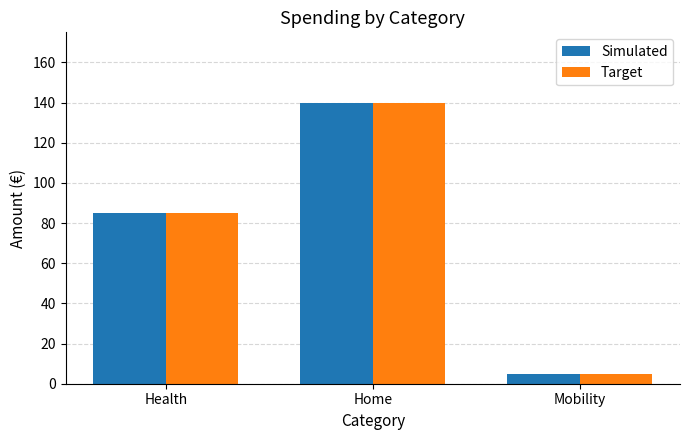

Reading right to left, list all the values displayed in this chart.

Simulated: 5	140	85
Target: 5	140	85